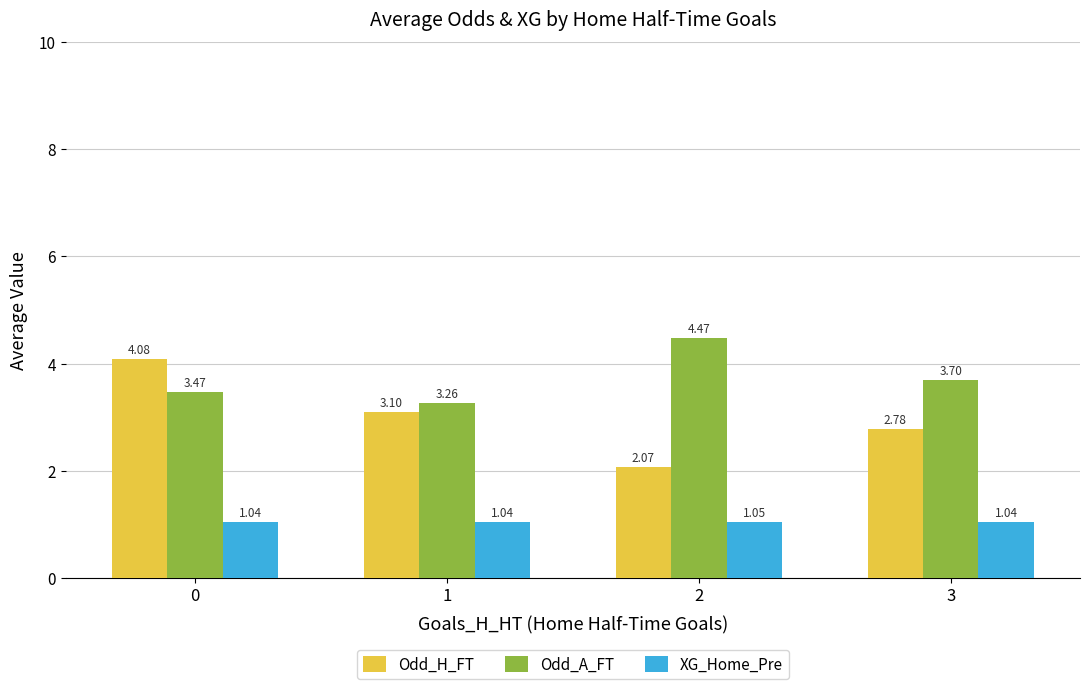

What is the spread (max minus min) of values at 2?

3.4